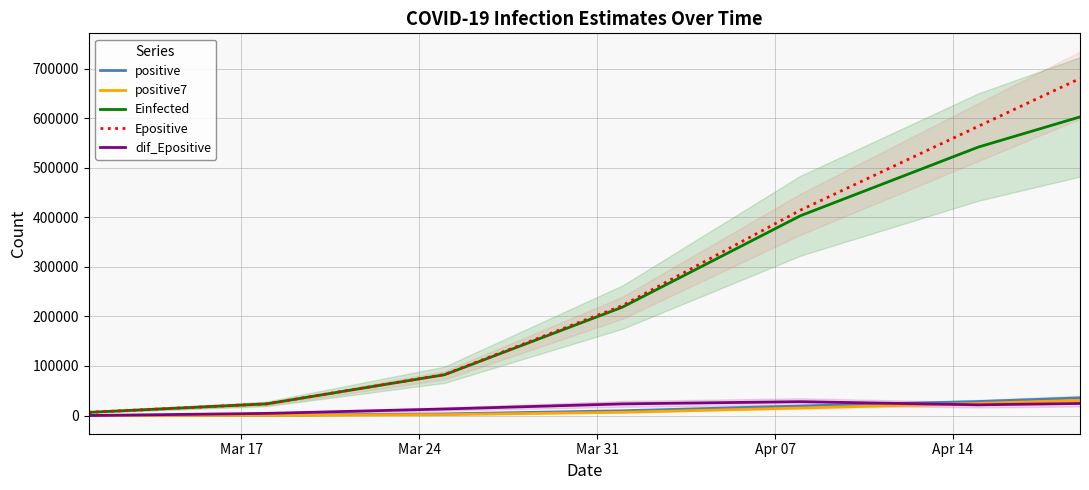

Reading left to right, list all the values displayed in this chart.

positive: 108.0	657.0	3251.0	9560.0	19141.0	28209.0	35633.0
positive7: 108.0	330.0	1802.6	6580.7	15147.3	24464.6	30648.0
Einfected: 6449.2	23508.1	82289.6	218779.0	403100.3	541632.2	602499.8
Epositive: 6450.2	23511.1	82761.4	221904.7	414275.6	583561.5	679992.5
dif_Epositive: 0.0	4304.2	13175.0	23478.7	27920.3	21570.8	24330.2